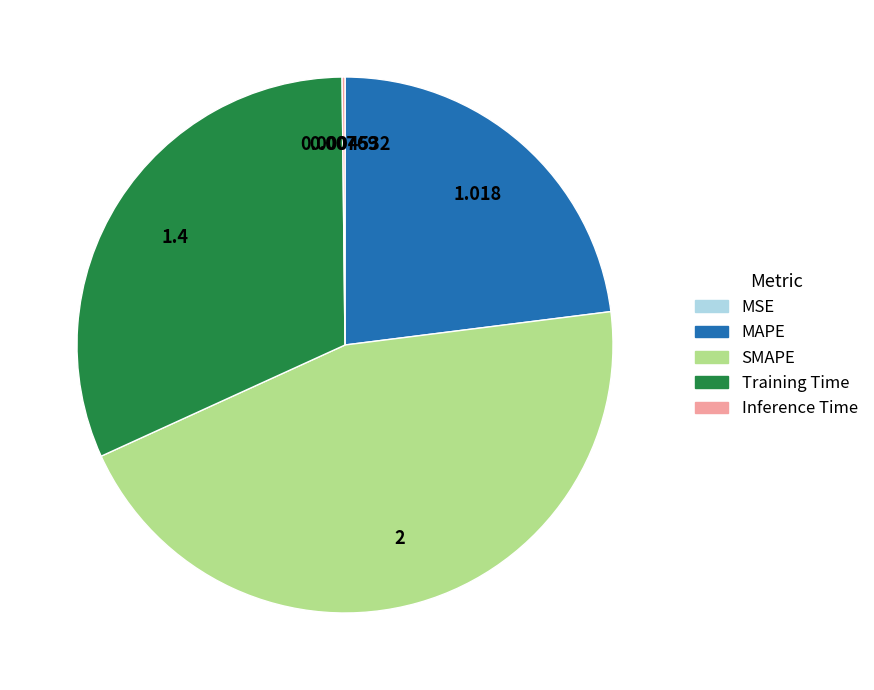

Is Training Time the majority of the pie?

No